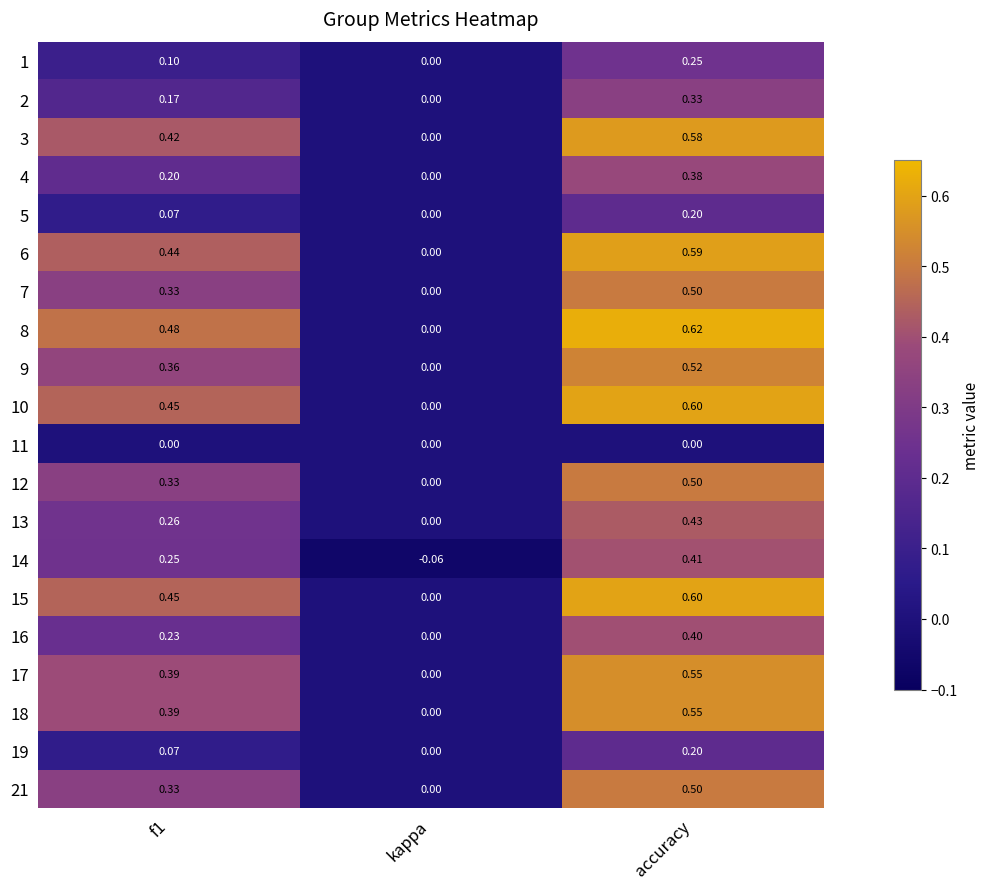

At which category does the chart reach its minimum across all series?

kappa